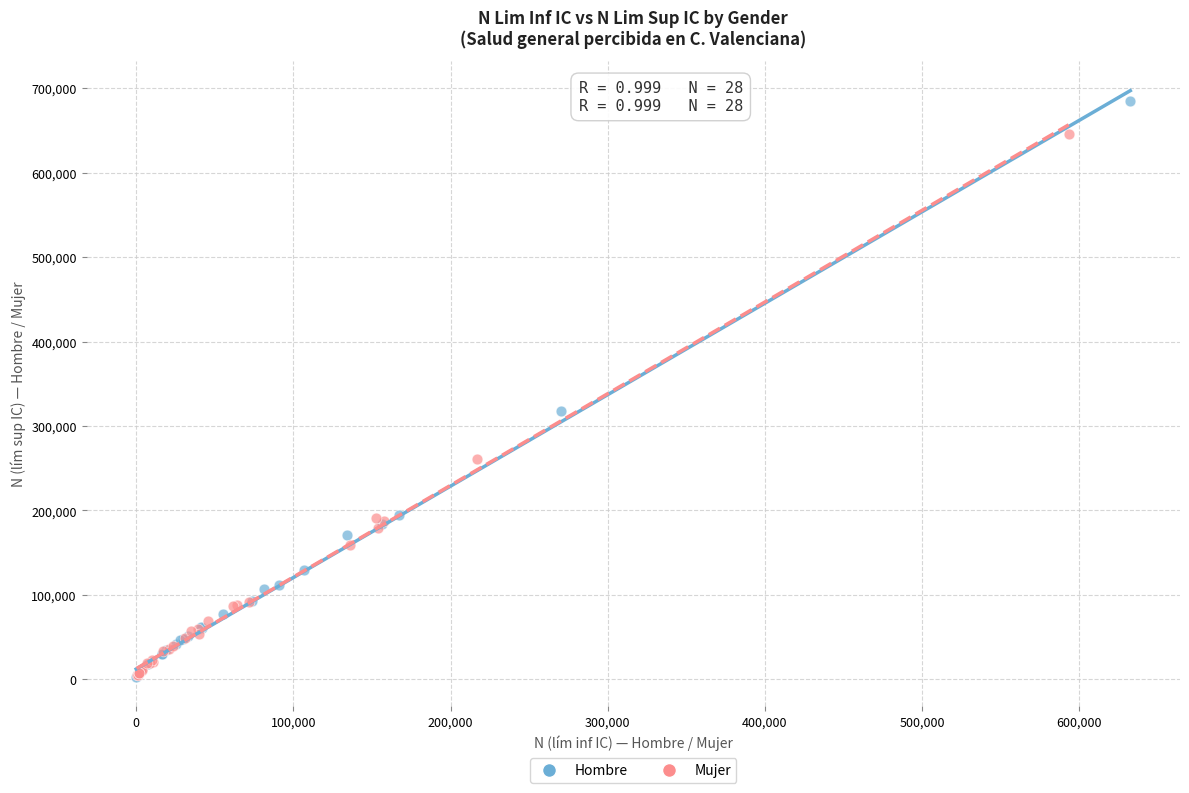

Which series reaches the maximum Y coordinate?

Hombre